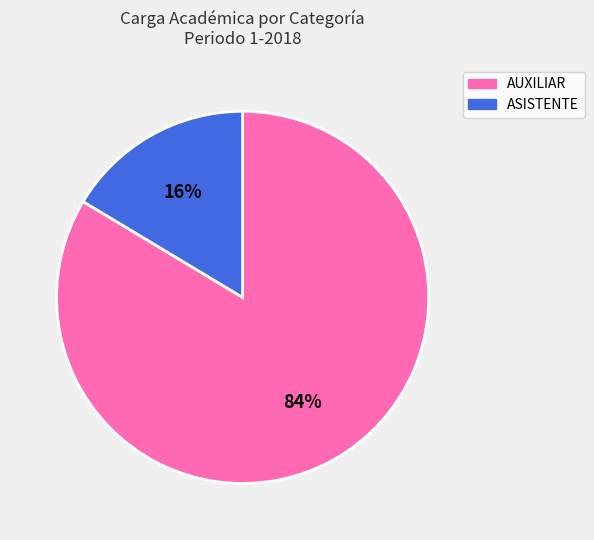

Do ASISTENTE and AUXILIAR together represent more than half of the pie?

Yes